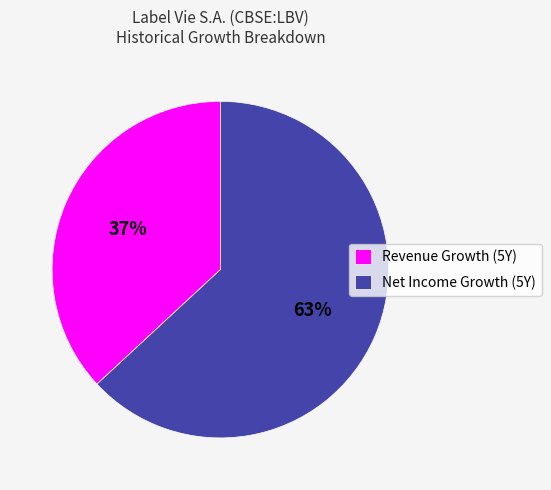

To the nearest percent, what percentage of the pie is Revenue Growth (5Y)?

37%